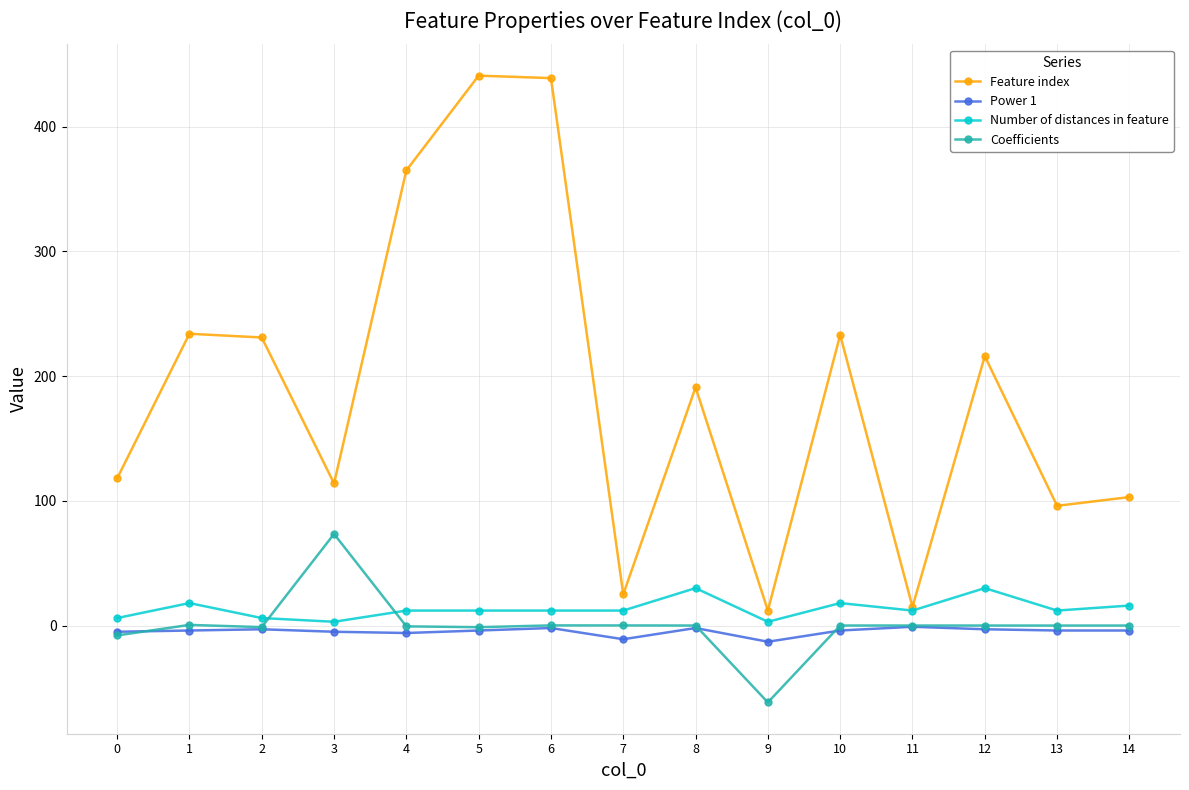

What is the difference between the second highest and second lowest values in the Power 1 series?

9.0